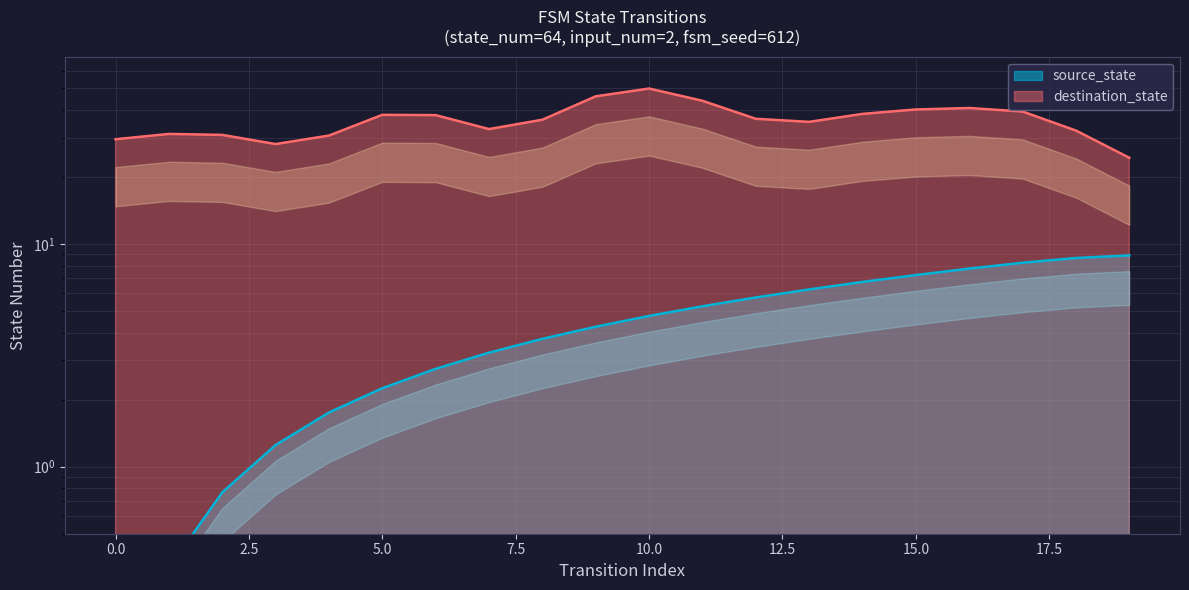

Rank the categories by value from lowest to highest.

0, 1, 2, 3, 4, 5, 6, 7, 8, 9, 10, 11, 12, 13, 14, 15, 16, 17, 18, 19